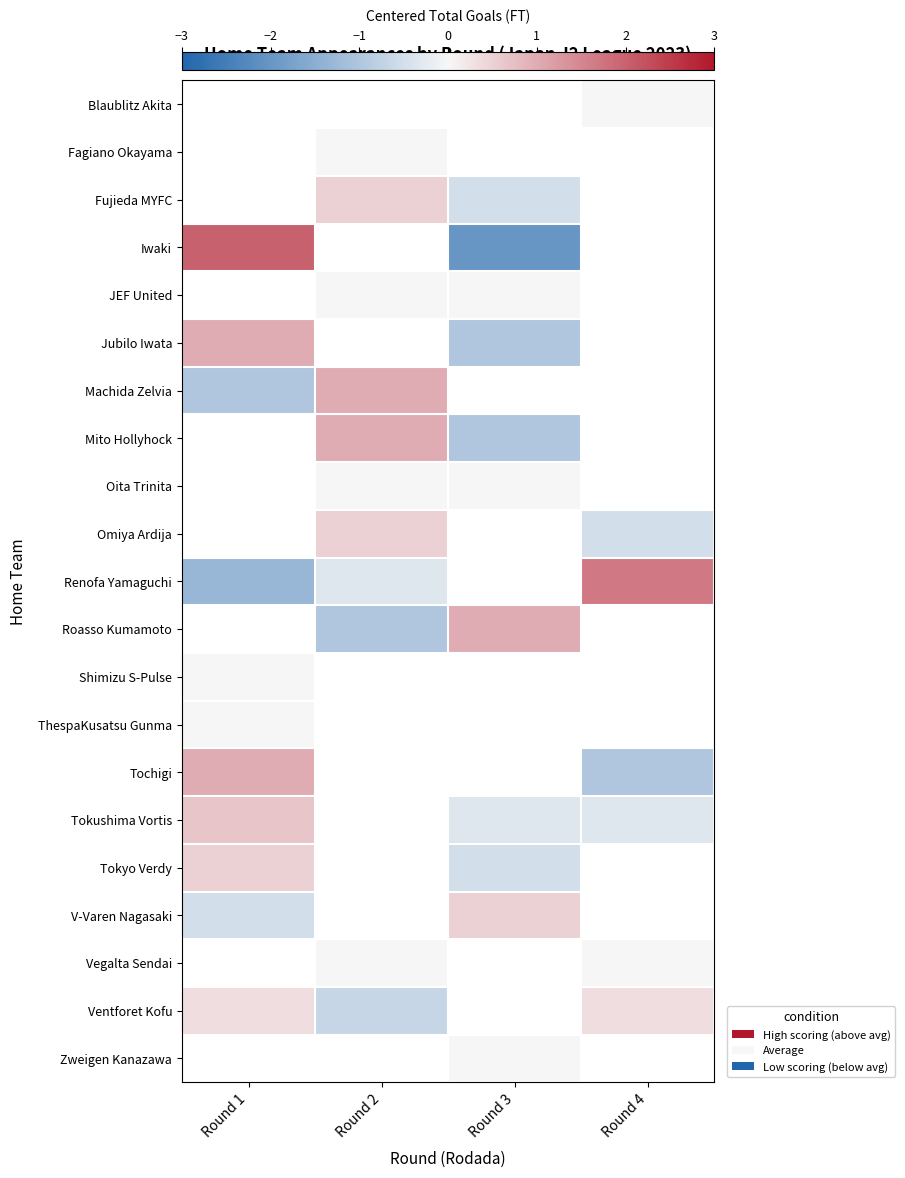

At which category does the chart reach its minimum across all series?

Round 3